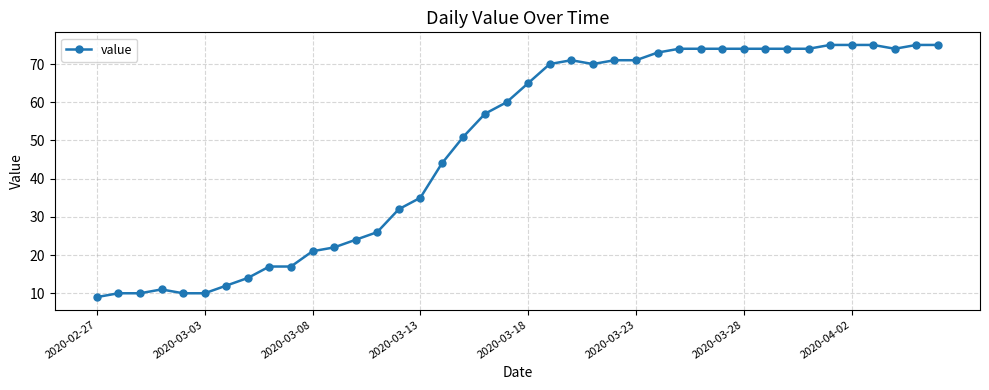

What is the value of the 15th point from the left?

32